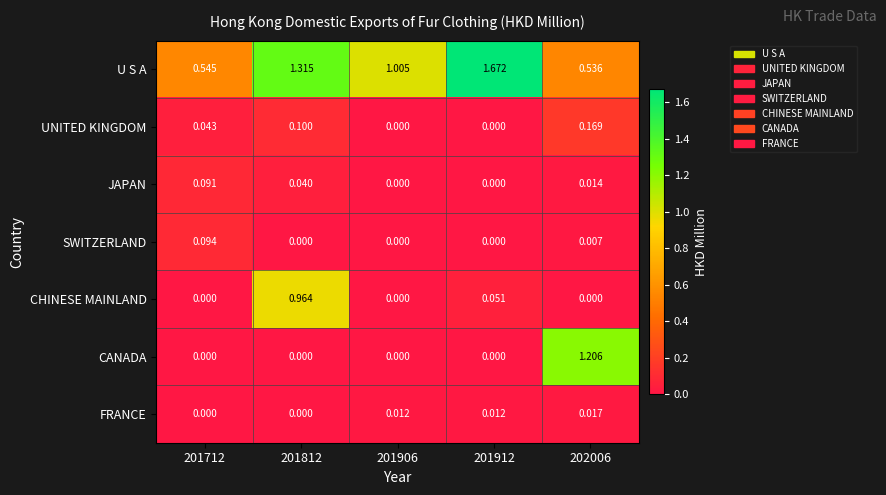

Between 201712 and 202006, which series saw the biggest shift?

CANADA